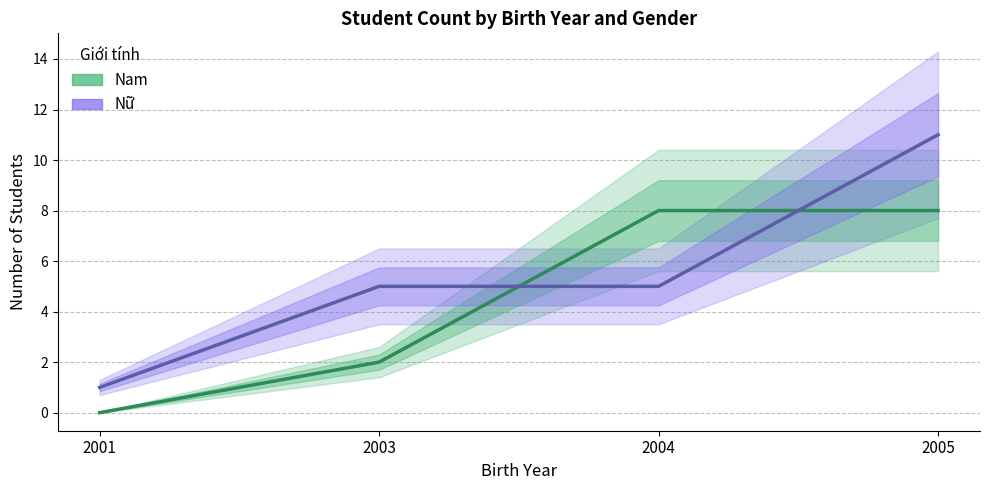

Which series has the largest total across all categories?

Nữ